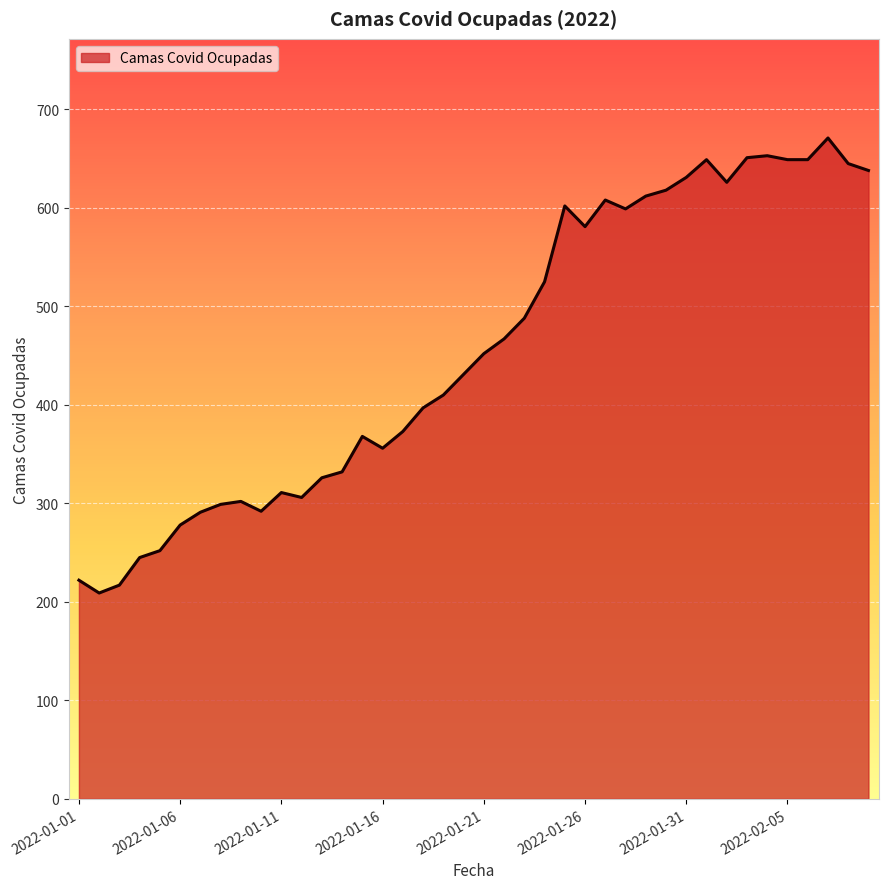

What is the difference between the maximum and minimum values?

462